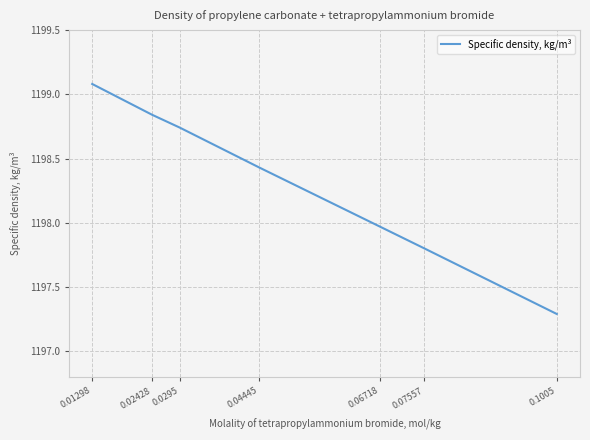

What is the sum of the values at 0.02428 and 0.01298?

2397.9